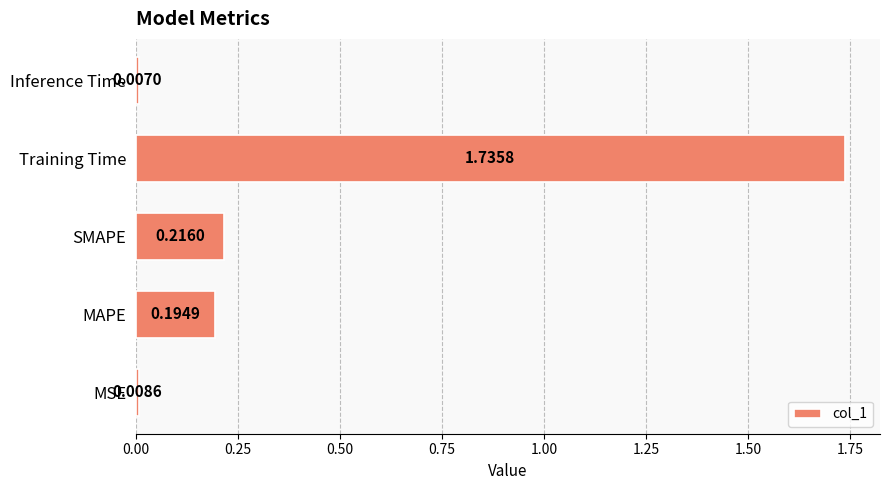

Rank the categories by value from lowest to highest.

Inference Time, MSE, MAPE, SMAPE, Training Time